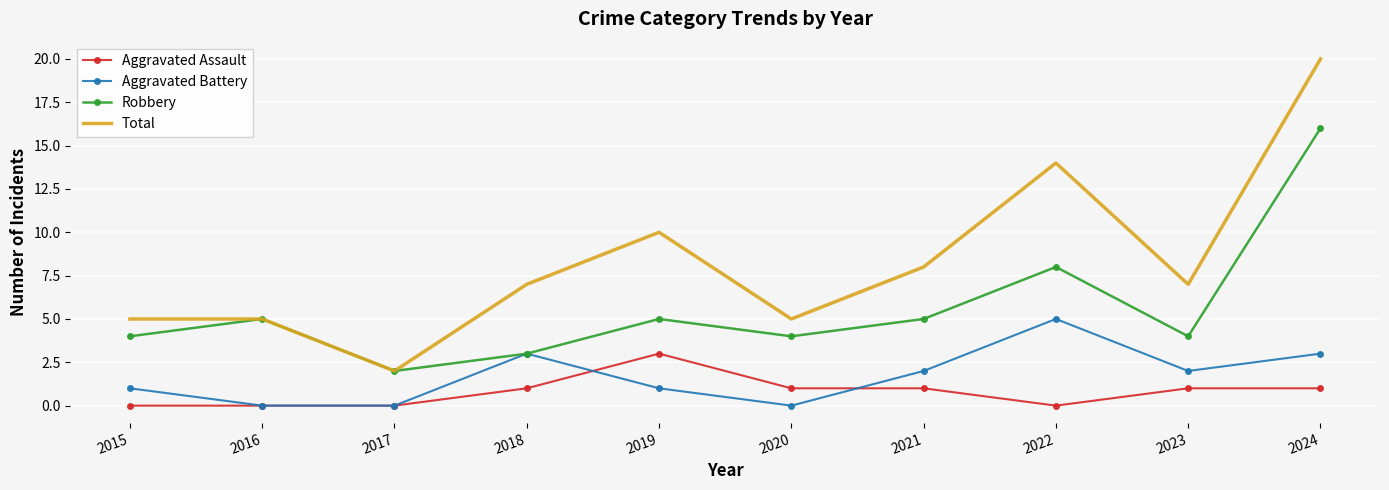

Which category has the highest value in the Robbery series?

2024